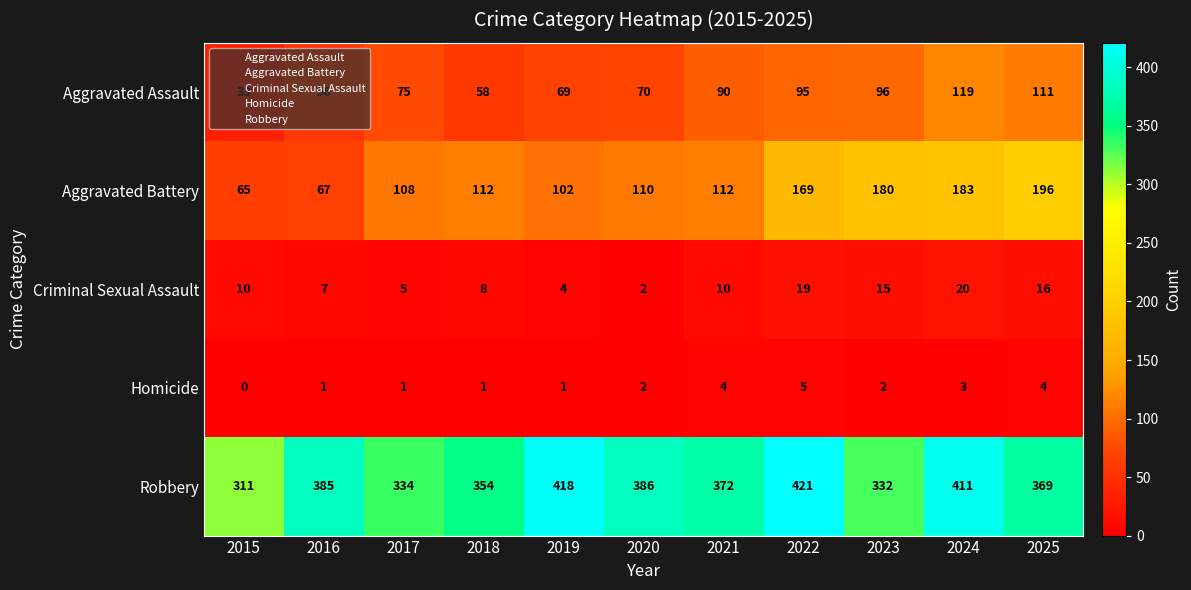

How many values in the Homicide series are below 2?

5